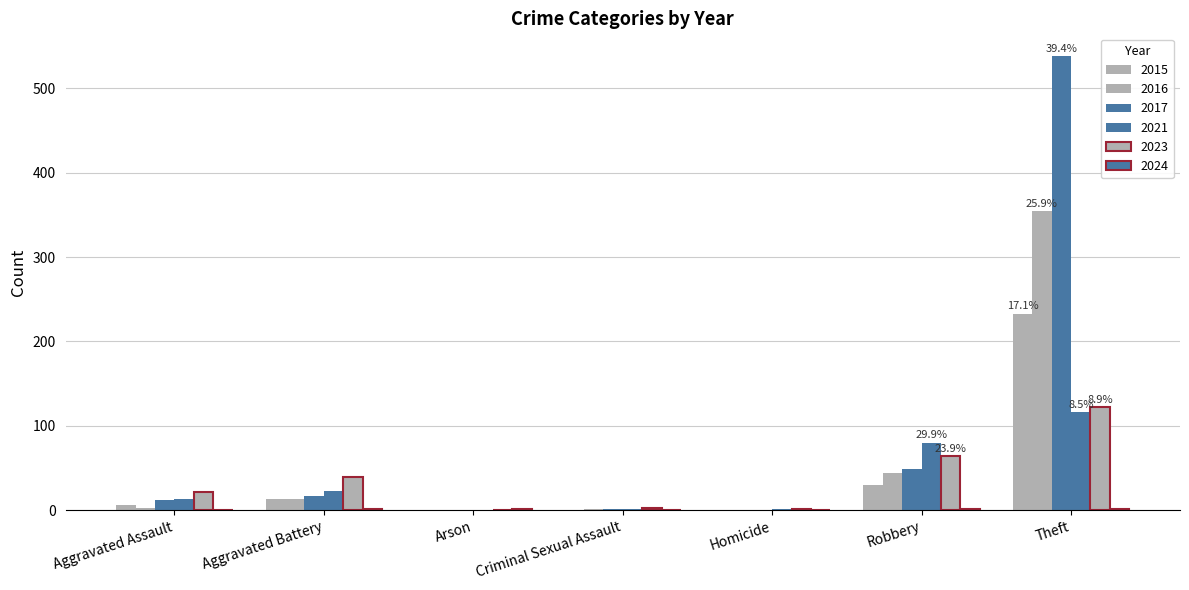

Which has a higher value, Criminal Sexual Assault or Aggravated Battery?

Aggravated Battery